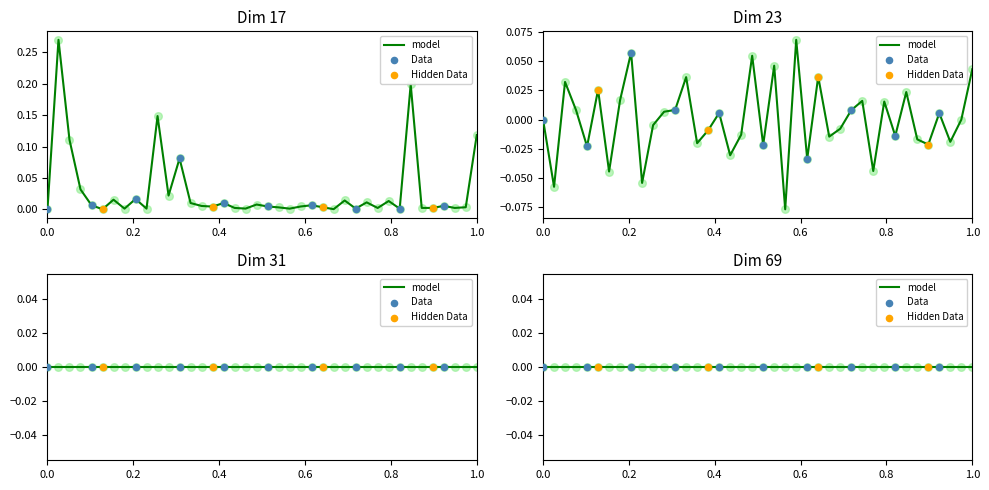

At how many categories does at least one series exceed 0?

39